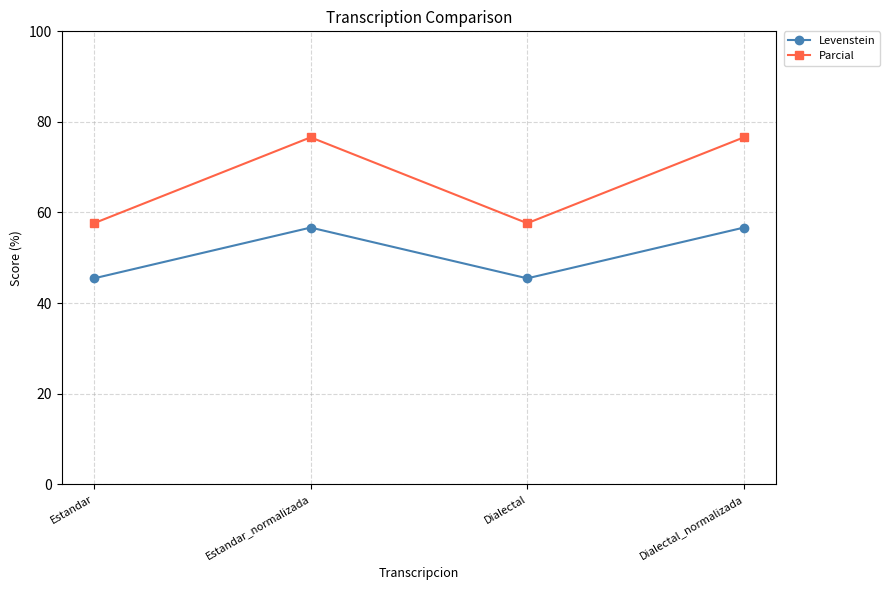

What is the lowest value of the Levenstein series?

45.5